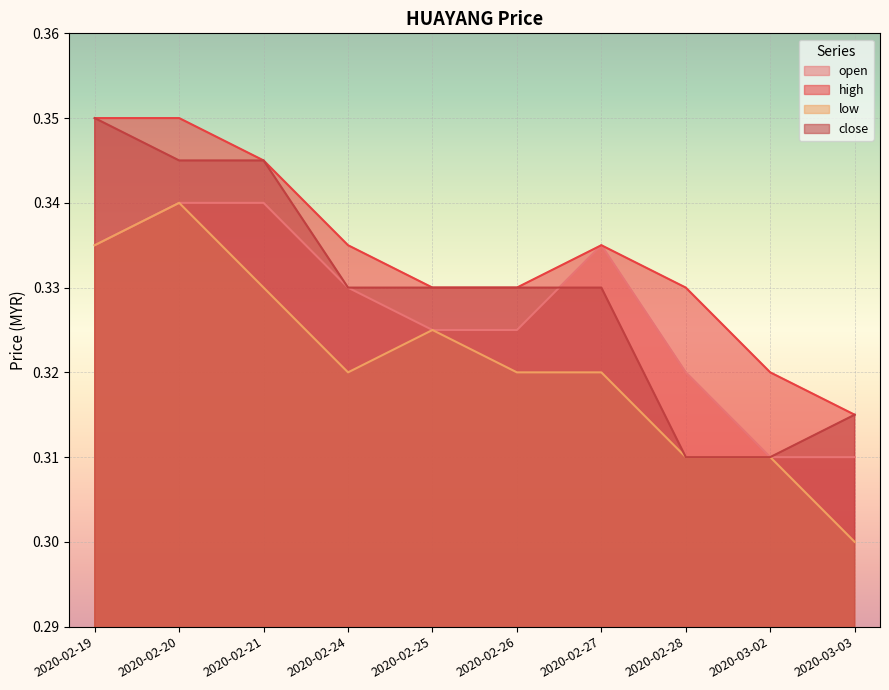

What are all the series names shown in the legend?

open, high, low, close